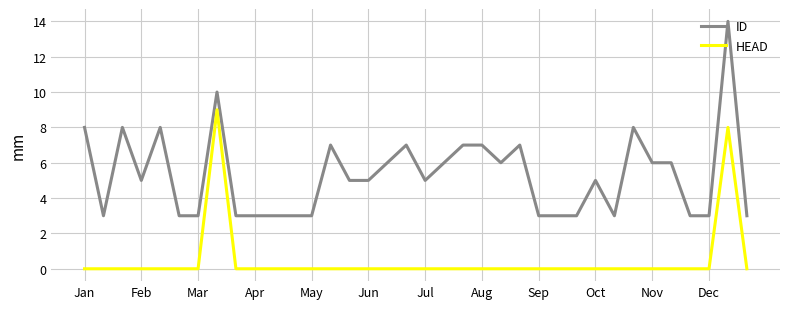

Which series has the largest total across all categories?

ID